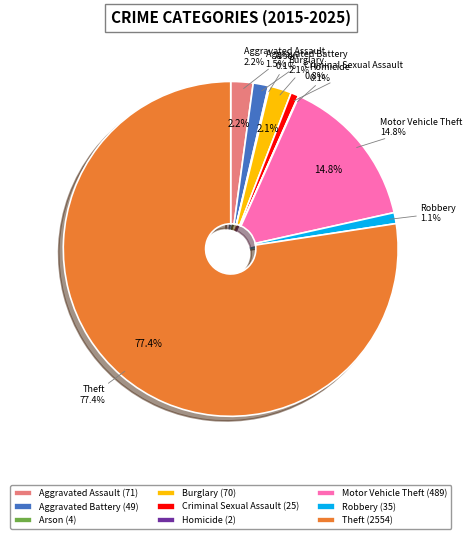

What is the largest slice in the pie chart?

Theft